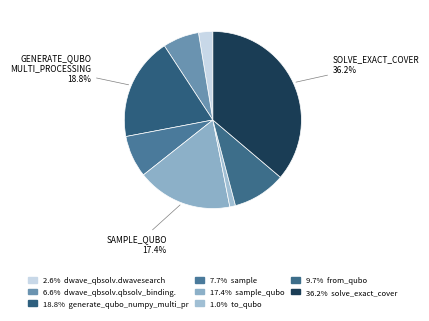

Rank the categories by value from highest to lowest.

solve_exact_cover, generate_qubo_numpy_multi_processing, sample_qubo, from_qubo, sample, dwave_qbsolv.qbsolv_binding.run_qbsolv, dwave_qbsolv.dwavesearch, to_qubo